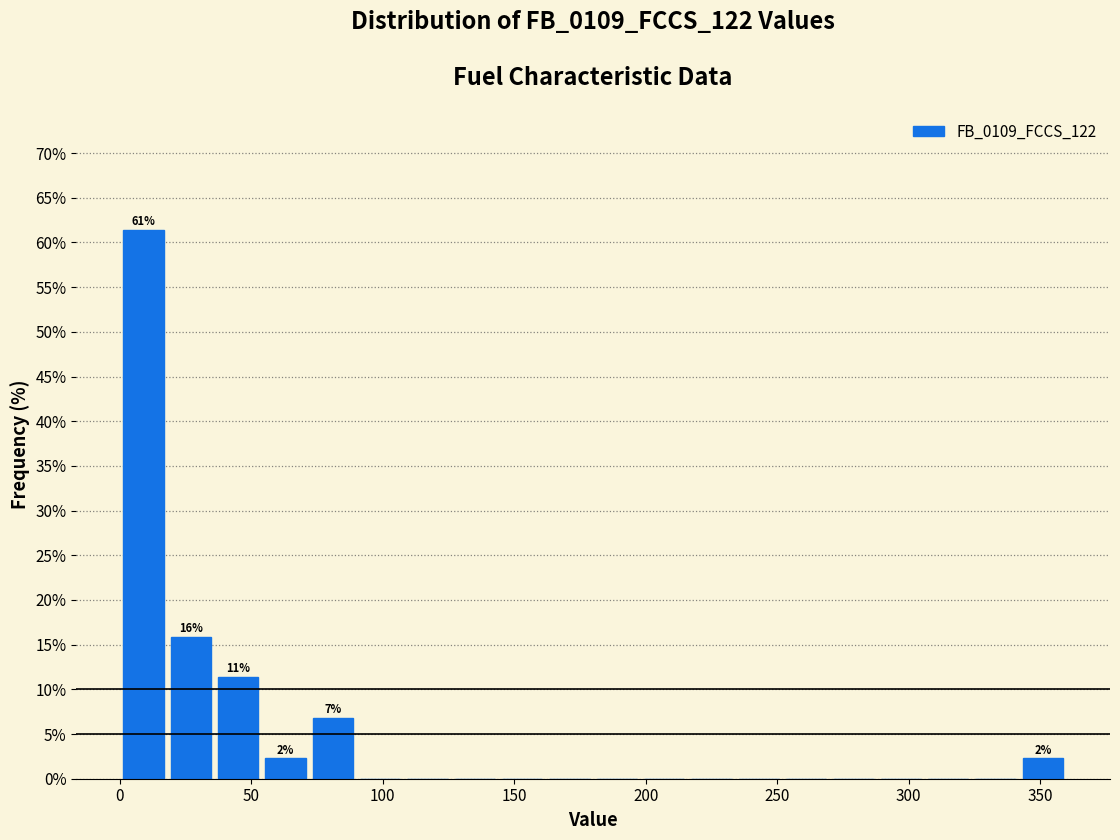

Around what value on the x-axis is the tallest bar? Give the approximate position of its centre, as read against the axis.

10